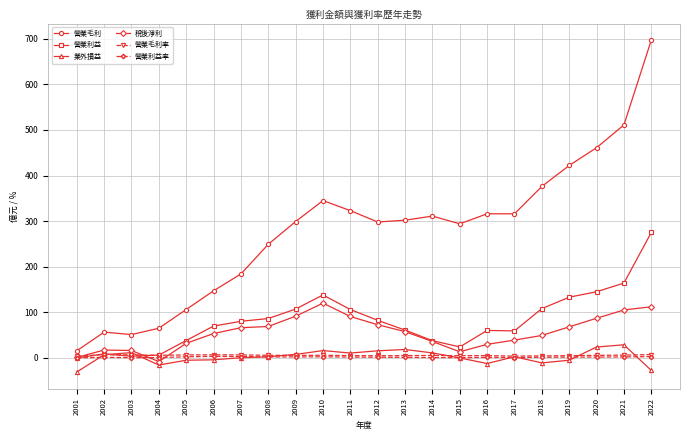

What is the total value across all series at 2006?

275.4